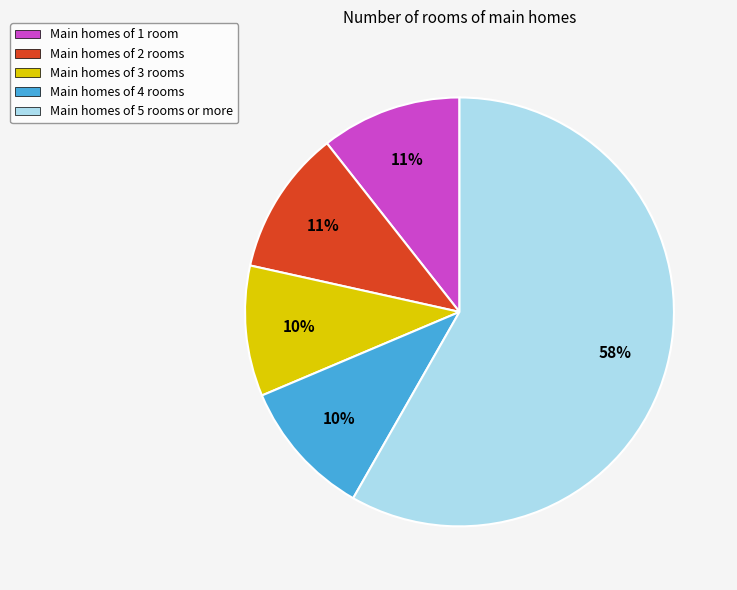

What is the largest slice in the pie chart?

Main homes of 5 rooms or more